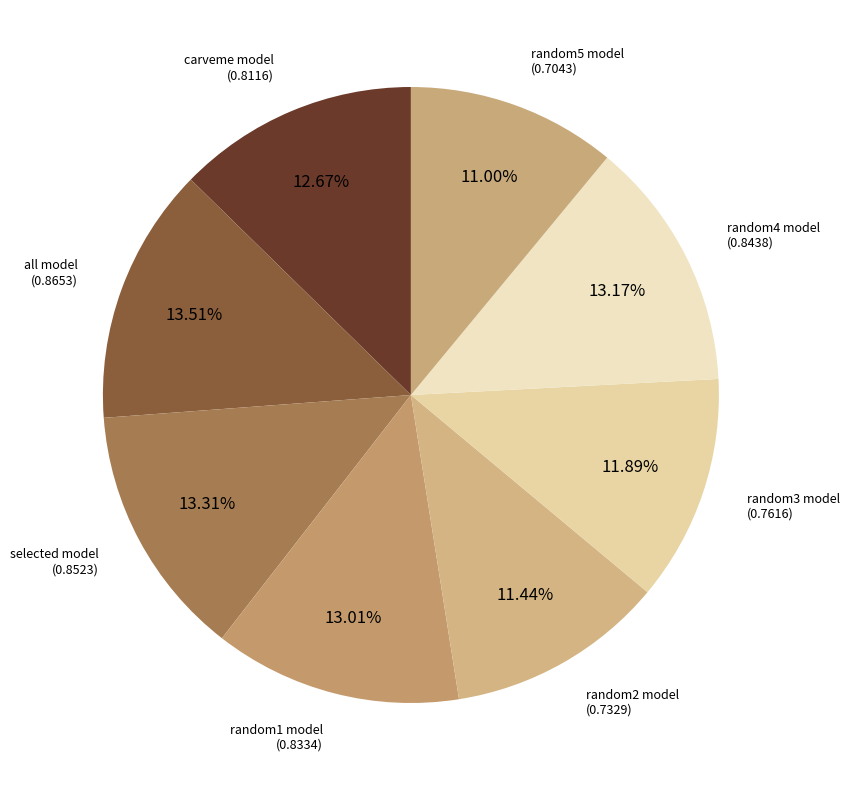

To the nearest percent, what is the difference between the largest and smallest slice percentages?

3%